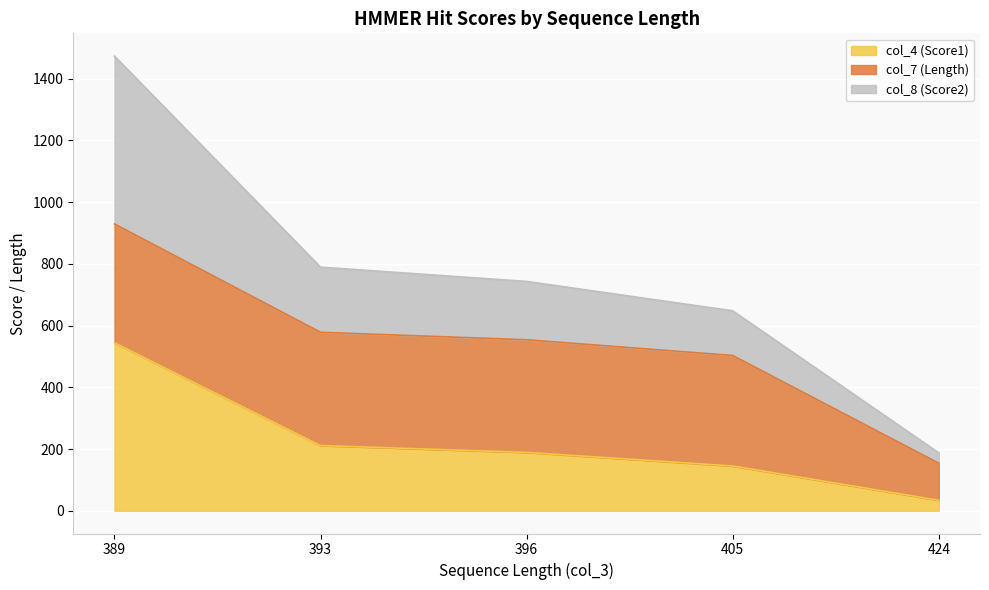

What is the maximum value for col_4 (Score1)?

544.2